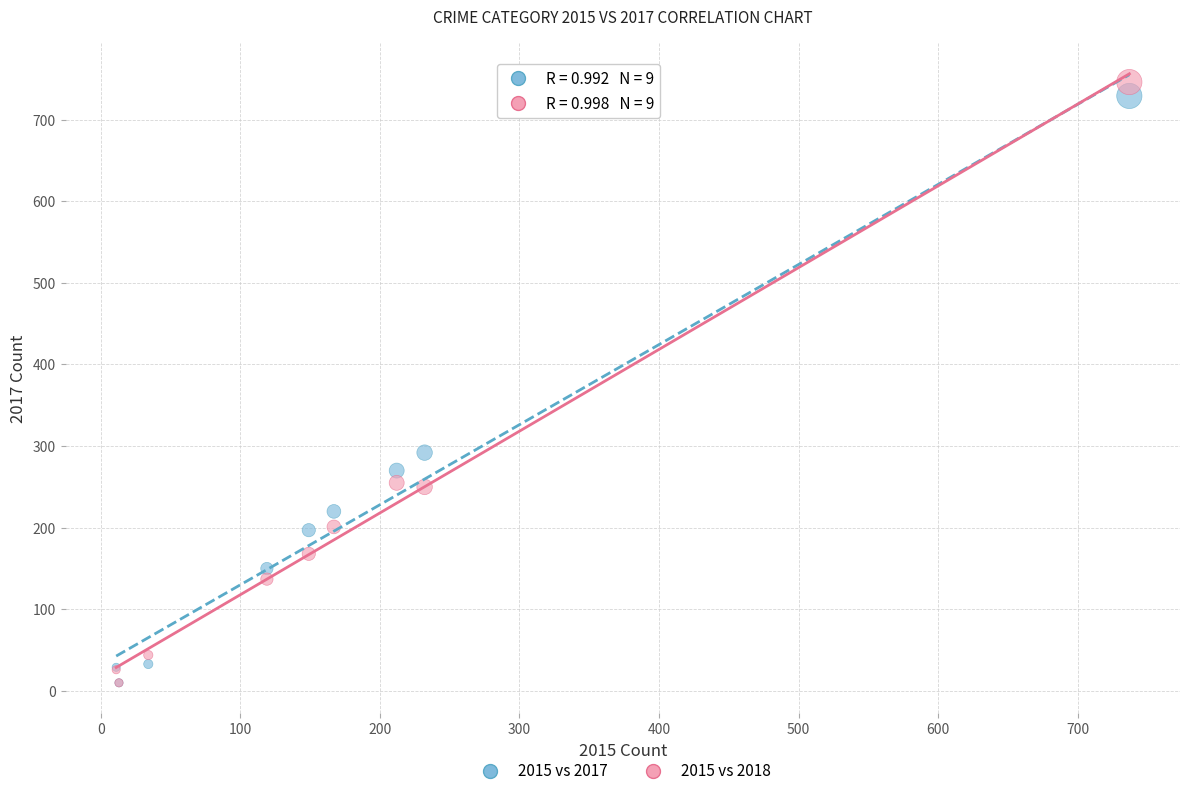

In the 2015 vs 2018 series, what Y value is closest to 378?

255